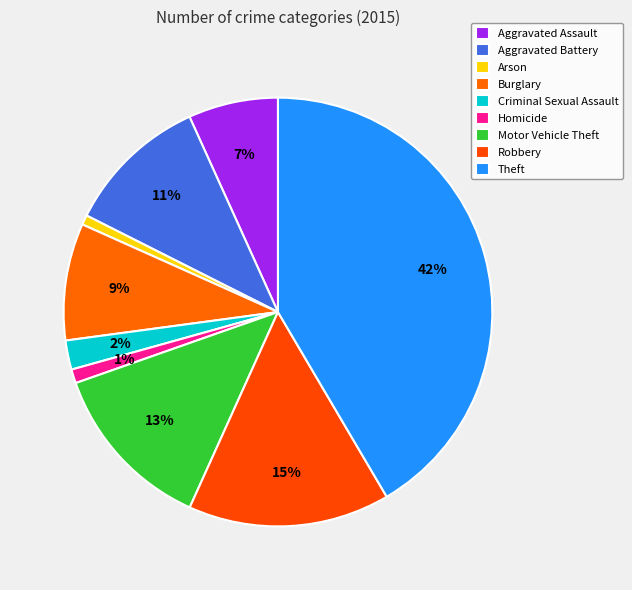

Is Robbery the majority of the pie?

No